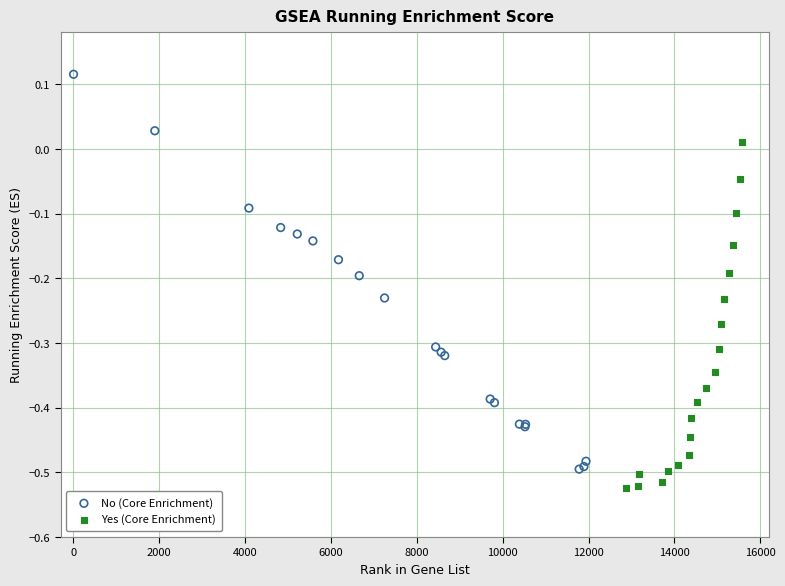

Which series has the widest spread of Y values?

No (Core Enrichment)